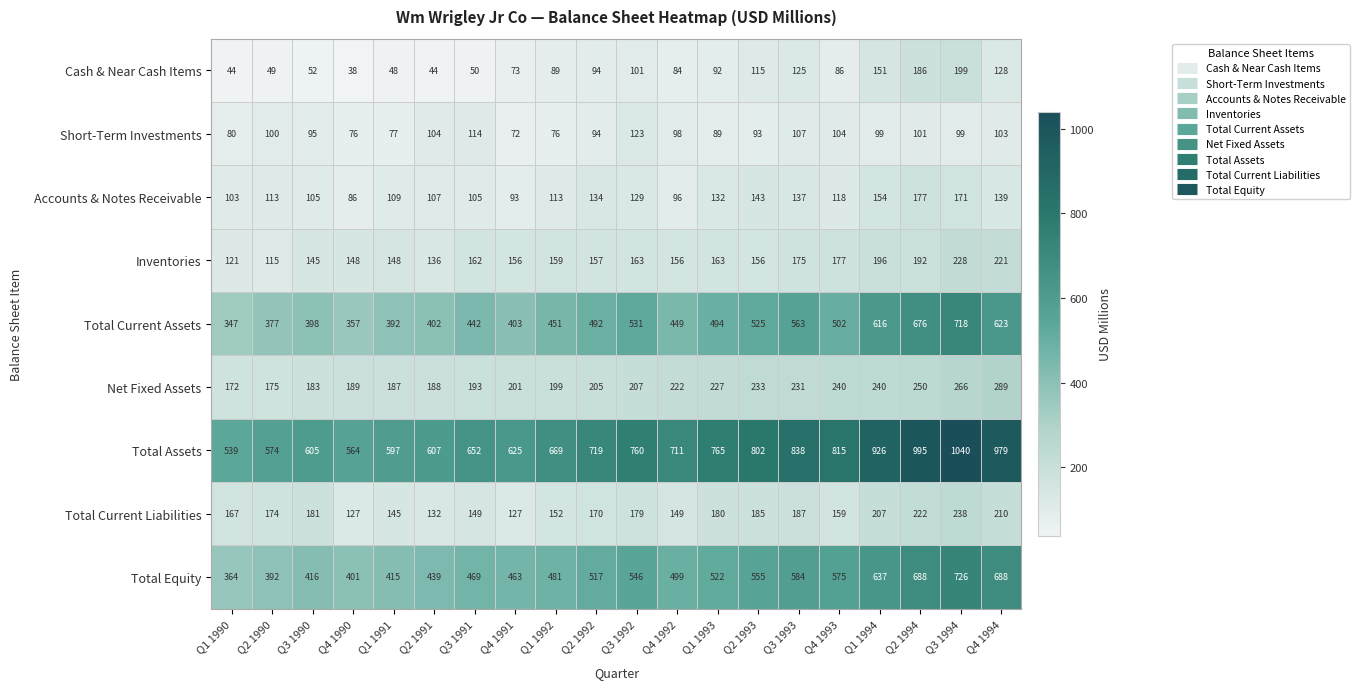

List the series in order of their peak value, highest first.

Total Assets, Total Equity, Total Current Assets, Net Fixed Assets, Total Current Liabilities, Inventories, Cash & Near Cash Items, Accounts & Notes Receivable, Short-Term Investments